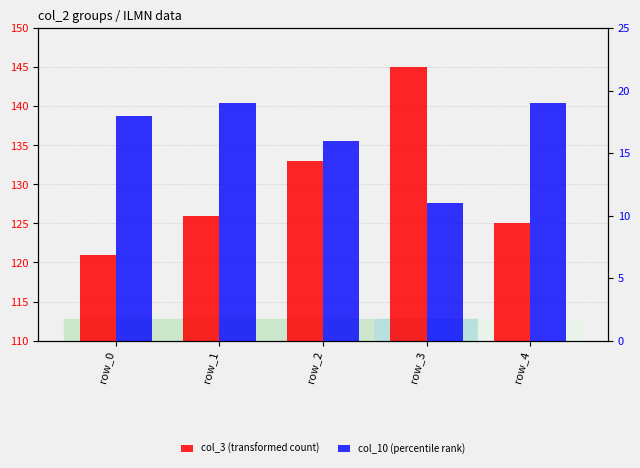

Between row_1 and row_3, which series saw the biggest shift?

col_3 (transformed count)